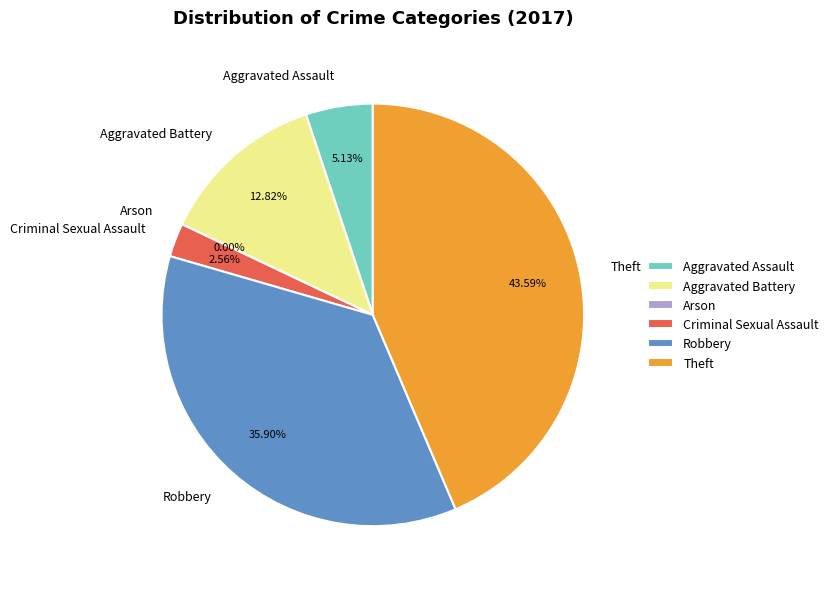

What is the largest slice in the pie chart?

Theft